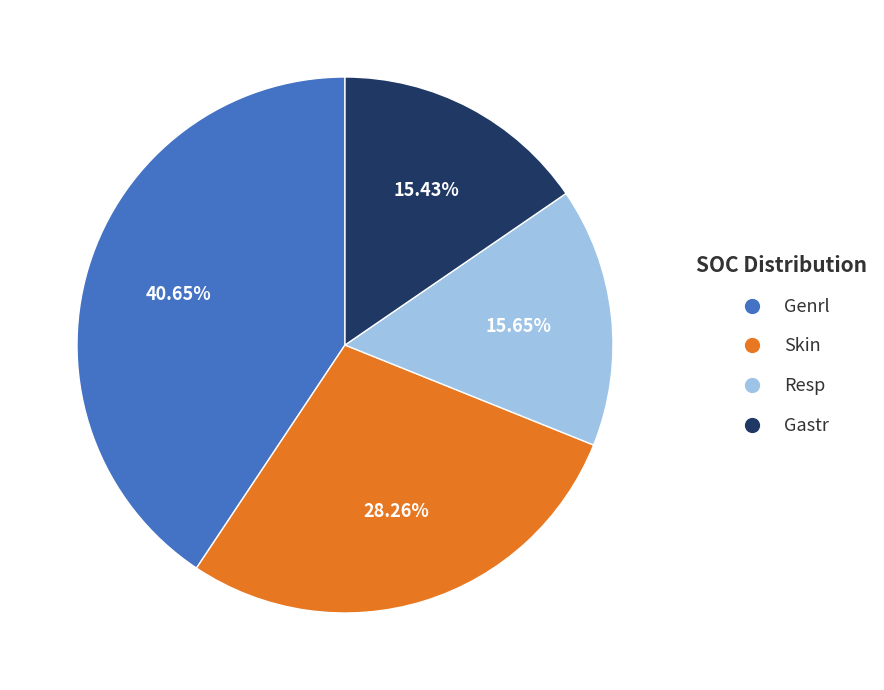

To the nearest percent, what is the average slice percentage?

25%